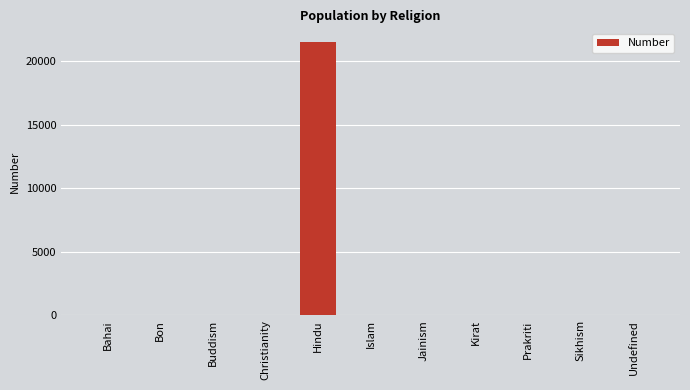

What is the greatest value displayed?

21489